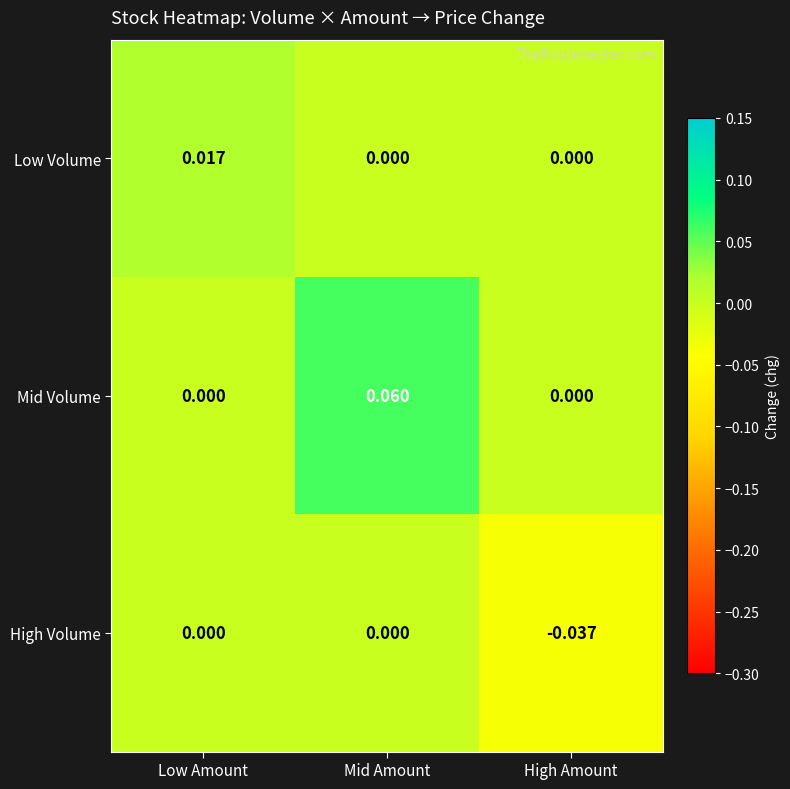

Which series has the largest total across all categories?

Mid Volume